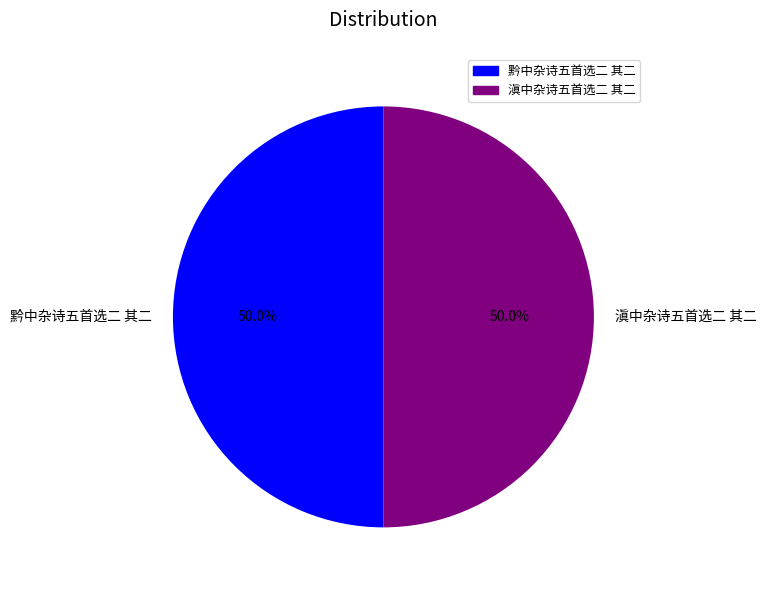

Approximately how many times larger is the value at 黔中杂诗五首选二 其二 compared to 滇中杂诗五首选二 其二?

1.0